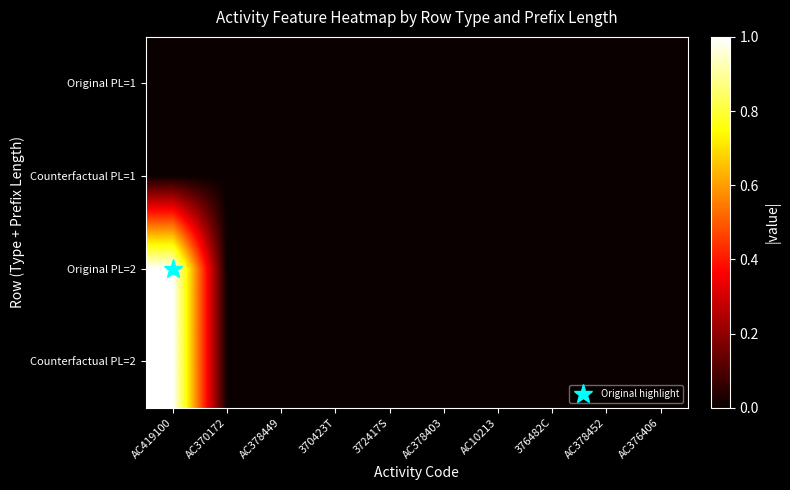

Reading right to left, what are all the values shown in this chart?

Original PL=1: AC376406=0	AC378452=0	376482C=0	AC10213=0	AC378403=0	372417S=0	370423T=0	AC378449=0	AC370172=0	AC419100=0
Counterfactual PL=1: AC376406=0	AC378452=0	376482C=0	AC10213=0	AC378403=0	372417S=0	370423T=0	AC378449=0	AC370172=0	AC419100=0
Original PL=2: AC376406=0	AC378452=0	376482C=0	AC10213=0	AC378403=0	372417S=0	370423T=0	AC378449=0	AC370172=0	AC419100=1
Counterfactual PL=2: AC376406=0	AC378452=0	376482C=0	AC10213=0	AC378403=0	372417S=0	370423T=0	AC378449=0	AC370172=0	AC419100=1